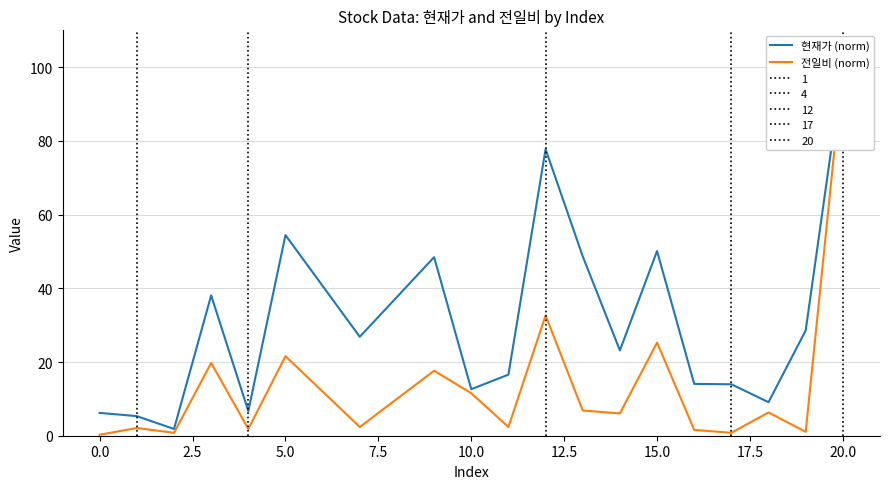

List the series in order of their overall mean, highest first.

현재가 (norm), 전일비 (norm)